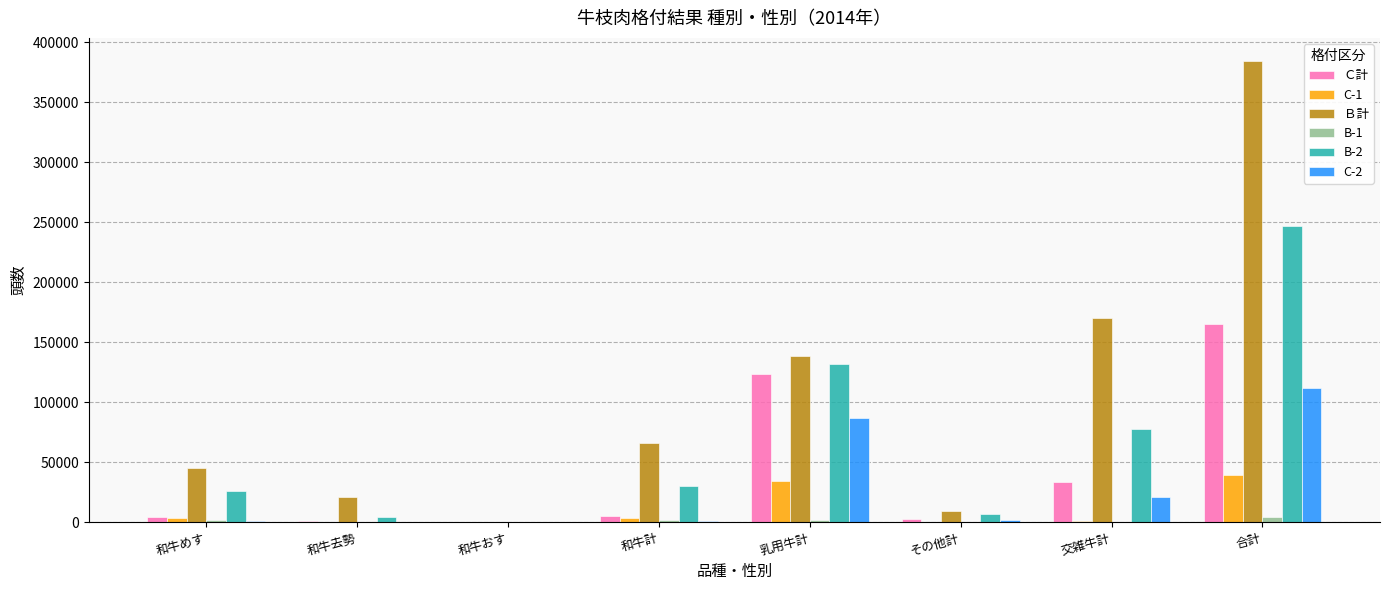

Which series has the largest total across all categories?

Ｂ計